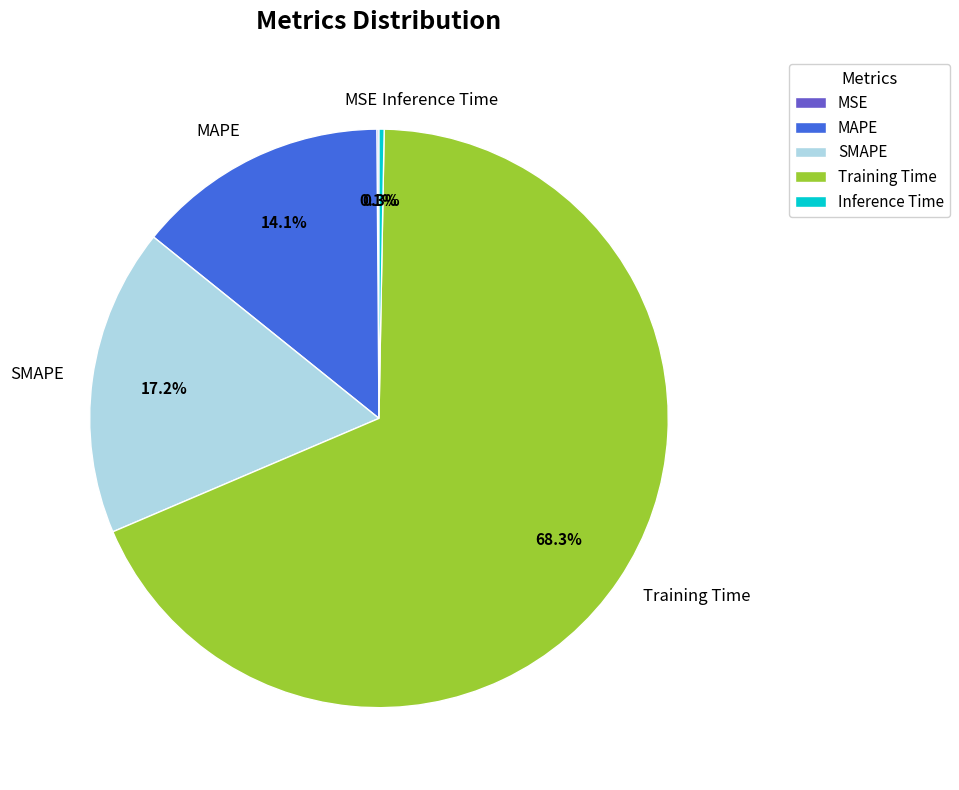

Between Inference Time and Training Time, which is larger?

Training Time